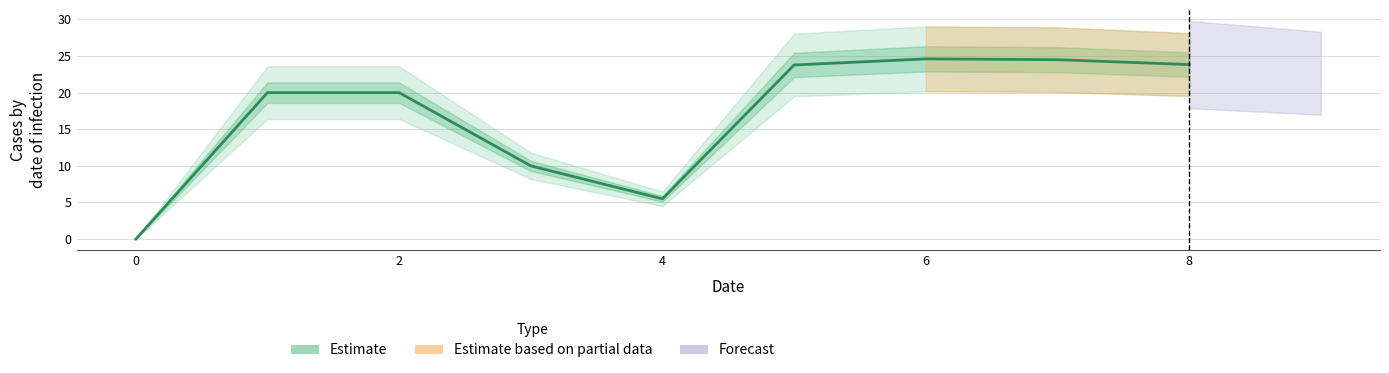

Reading left to right, extract all data points from this chart.

0.0	20.0	20.0	10.0	5.5	23.8	24.6	24.5	23.8